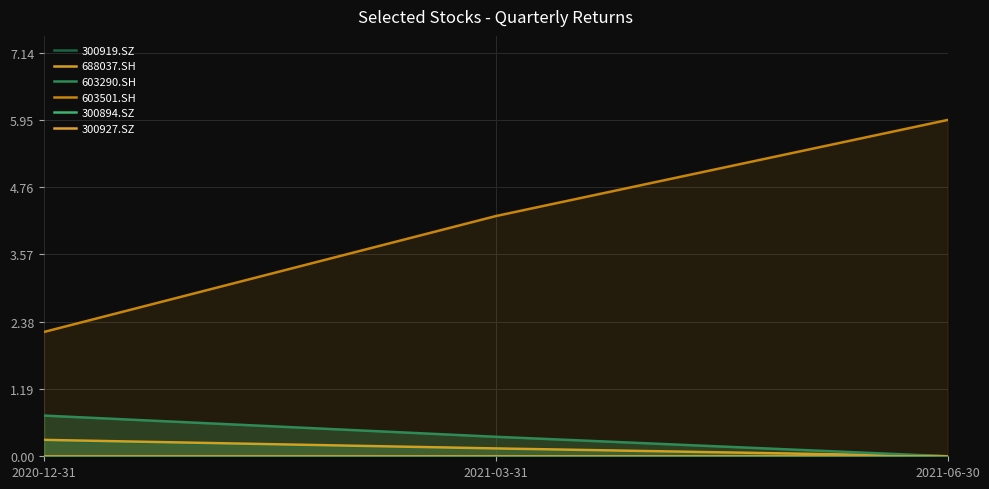

At which label does 300919.SZ reach its peak?

2020-12-31